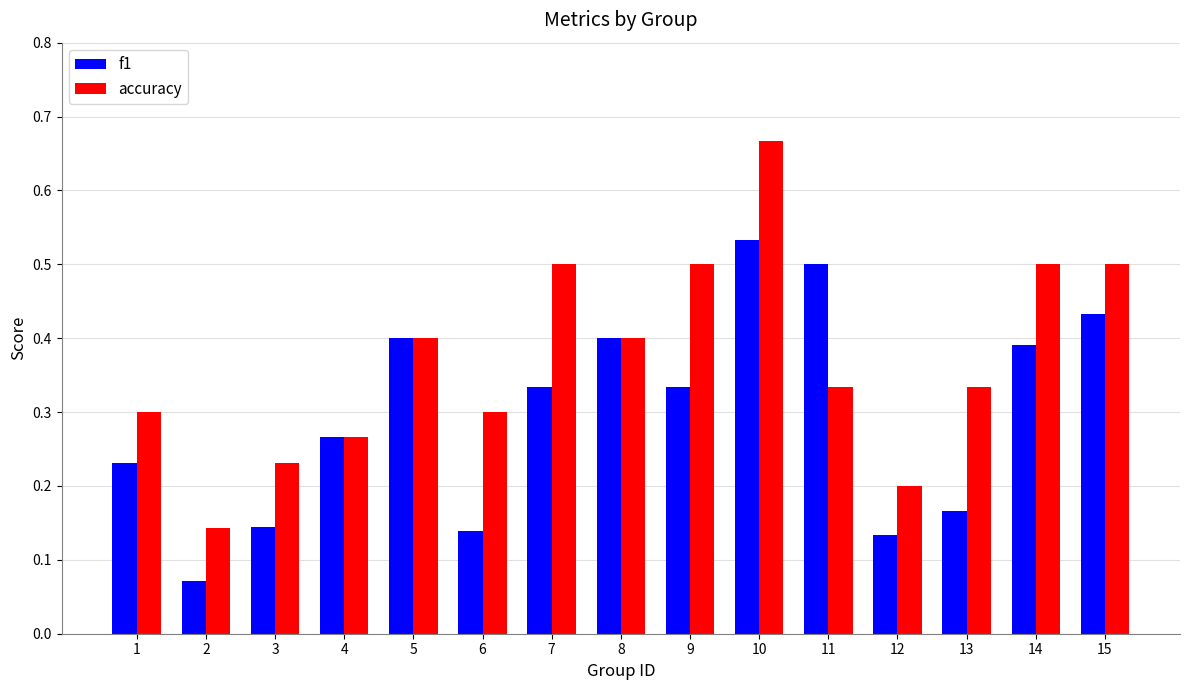

At which label is f1 closest to 0?

2